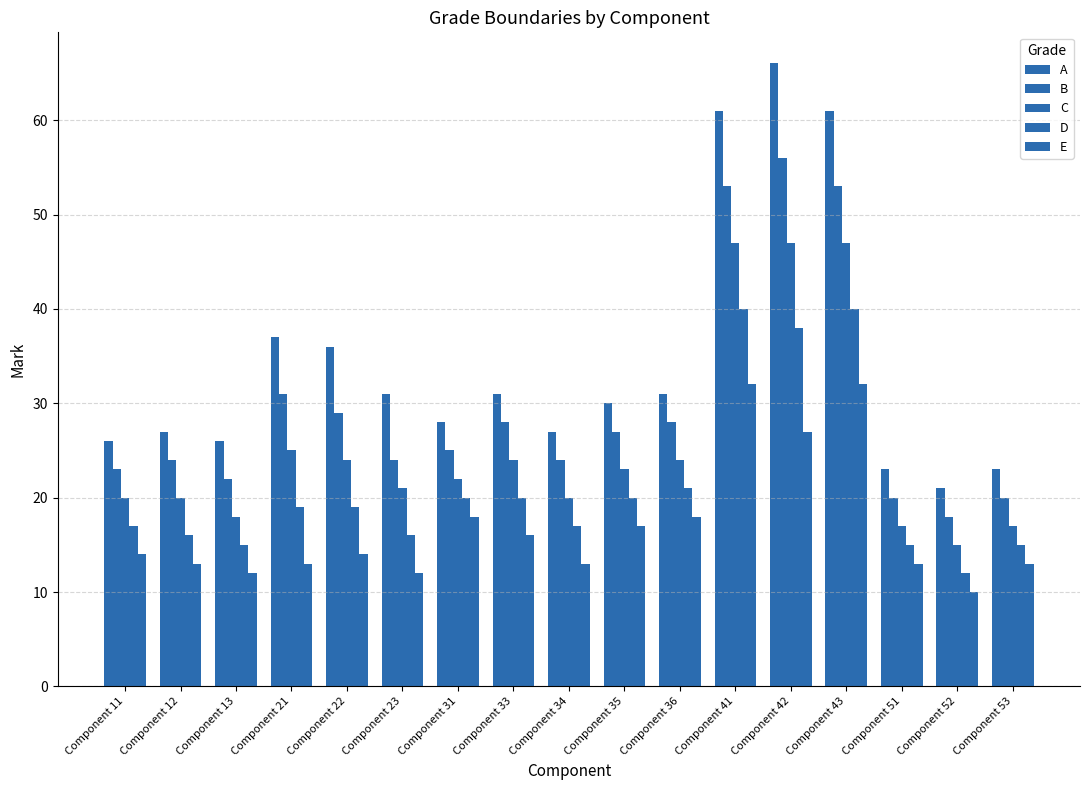

How many bars are there in each group?

5